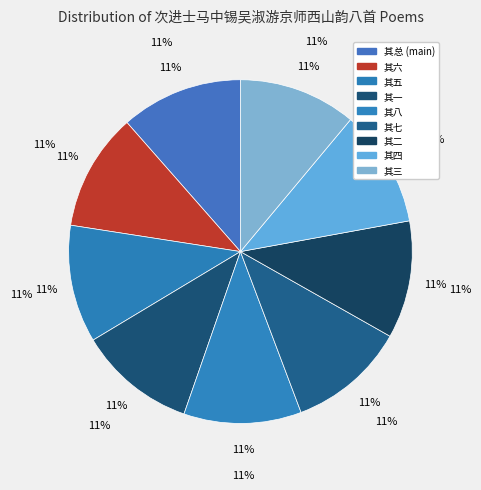

To the nearest percent, what portion does 次进士马中锡吴淑游京师西山韵八首 其四 represent?

11%